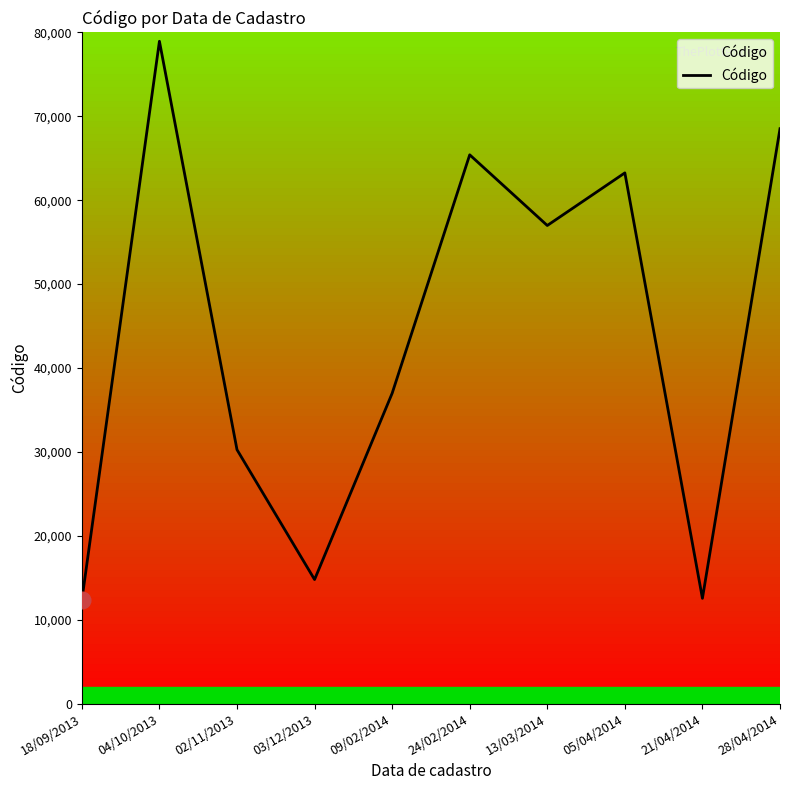

How many interior local valleys (lower than both neighbors) does the data have?

3